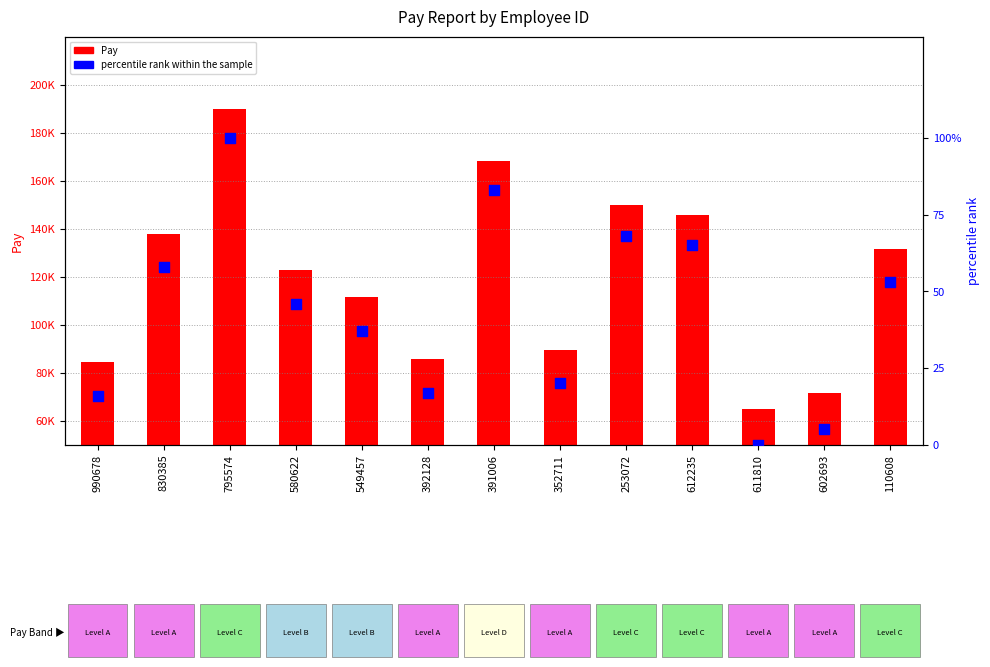

Is the value of percentile rank within the sample at 602693 greater than the value of Pay at 830385?

No